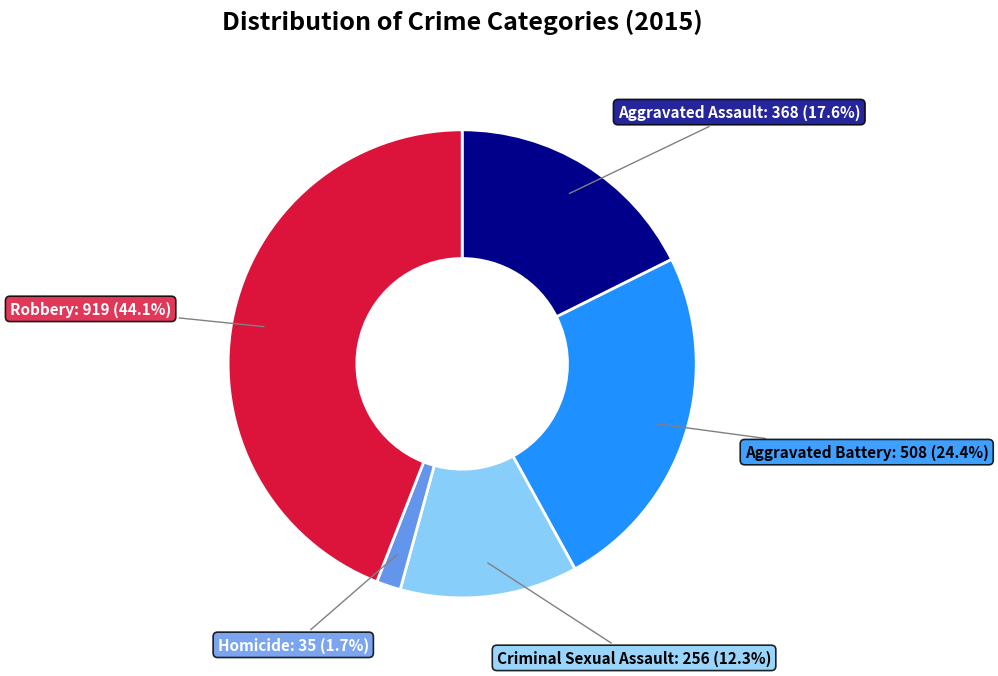

How many segments does this pie chart have?

5